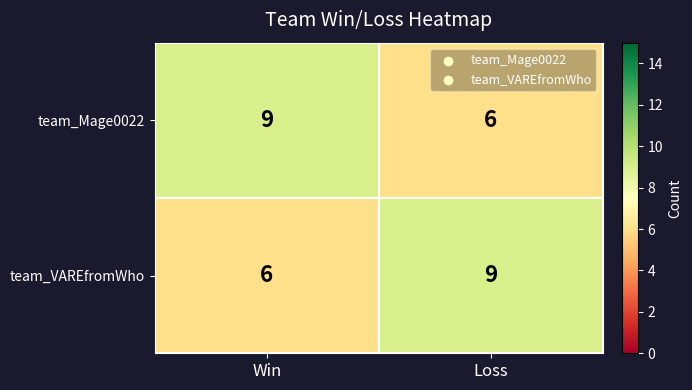

Count the number of categories in the chart.

2